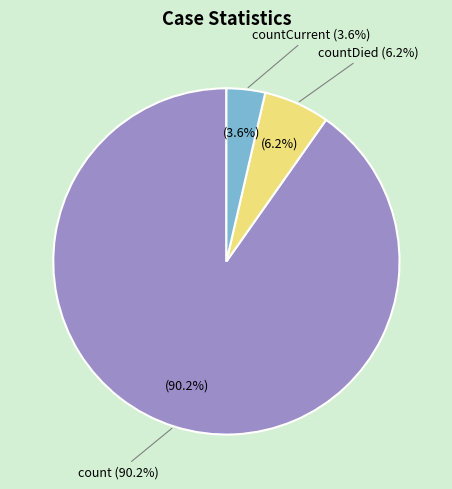

Combined, what portion of the pie is countDied and countCurrent?

9.8%